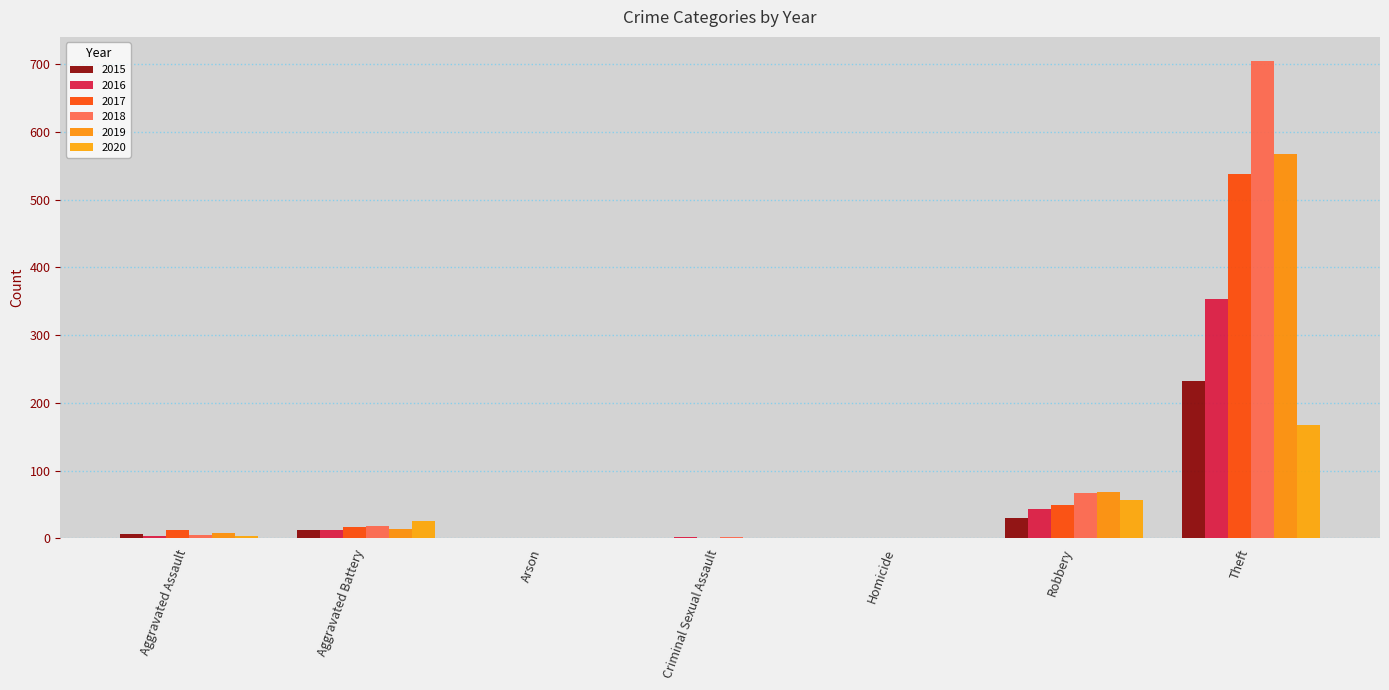

What is the difference between the second highest and second lowest values in the 2020 series?

56